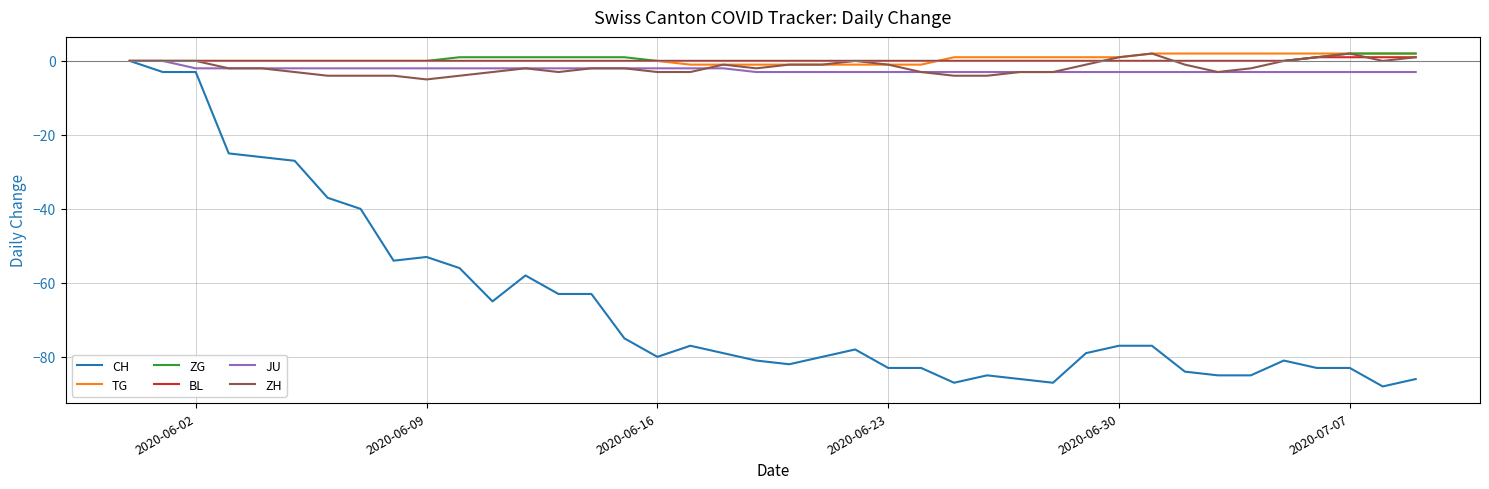

Reading right to left, list all the values displayed in this chart.

CH: -86	-88	-83	-83	-81	-85	-85	-84	-77	-77	-79	-87	-86	-85	-87	-83	-83	-78	-80	-82	-81	-79	-77	-80	-75	-63	-63	-58	-65	-56	-53	-54	-40	-37	-27	-26	-25	-3	-3	0
TG: 2	2	2	2	2	2	2	2	2	1	1	1	1	1	1	-1	-1	-1	-1	-1	-1	-1	-1	0	0	0	0	0	0	0	0	0	0	0	0	0	0	0	0	0
ZG: 2	2	2	1	0	0	0	0	0	0	0	0	0	0	0	0	0	0	0	0	0	0	0	0	1	1	1	1	1	1	0	0	0	0	0	0	0	0	0	0
BL: 1	1	1	1	0	0	0	0	0	0	0	0	0	0	0	0	0	0	0	0	0	0	0	0	0	0	0	0	0	0	0	0	0	0	0	0	0	0	0	0
JU: -3	-3	-3	-3	-3	-3	-3	-3	-3	-3	-3	-3	-3	-3	-3	-3	-3	-3	-3	-3	-3	-2	-2	-2	-2	-2	-2	-2	-2	-2	-2	-2	-2	-2	-2	-2	-2	-2	0	0
ZH: 1	0	2	1	0	-2	-3	-1	2	1	-1	-3	-3	-4	-4	-3	-1	0	-1	-1	-2	-1	-3	-3	-2	-2	-3	-2	-3	-4	-5	-4	-4	-4	-3	-2	-2	0	0	0